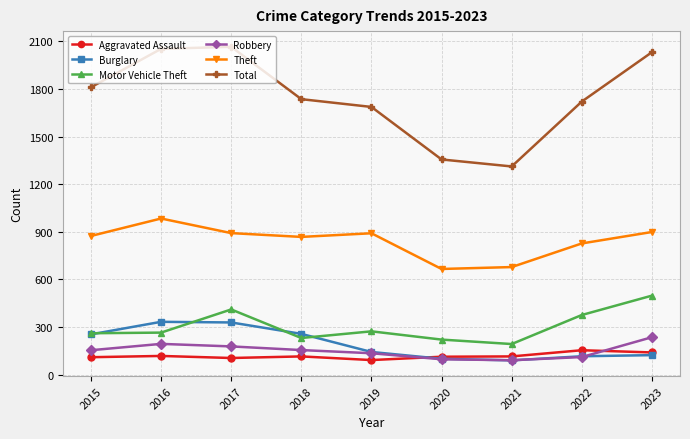

What is the value of the Robbery point at the 6th from the left?

97